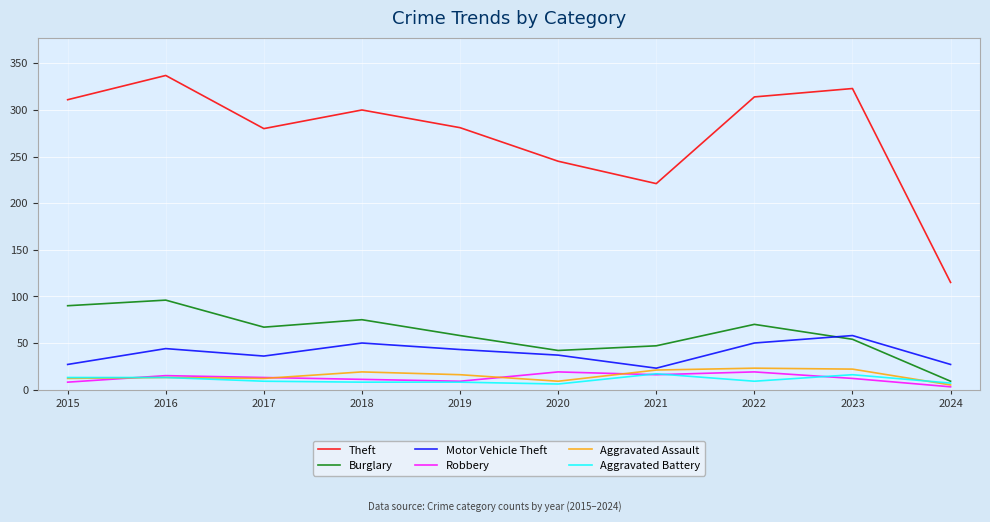

What is the average value of the Theft series?

273